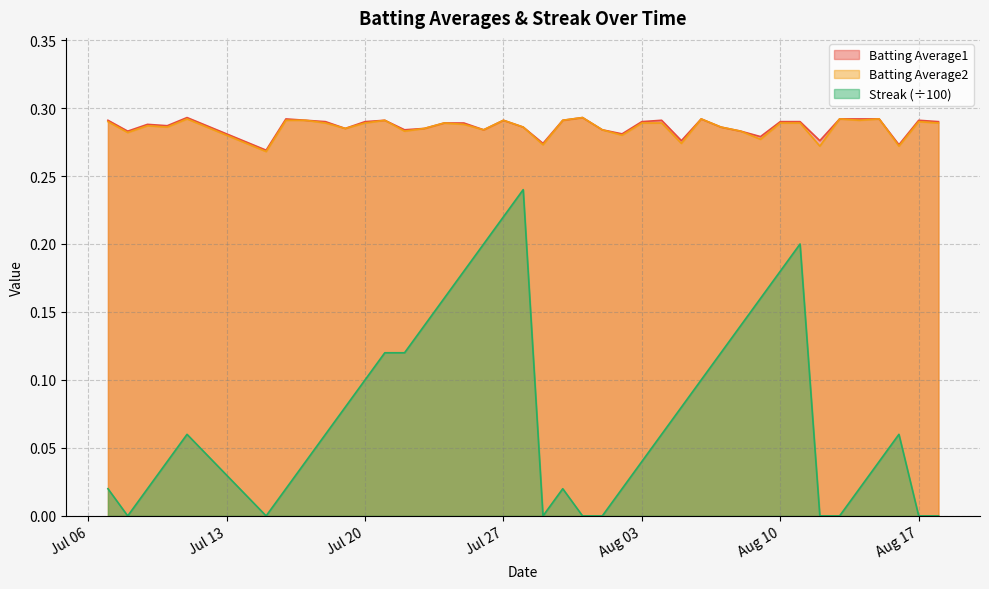

True or false: Streak and Batting Average2 intersect in this chart.

False